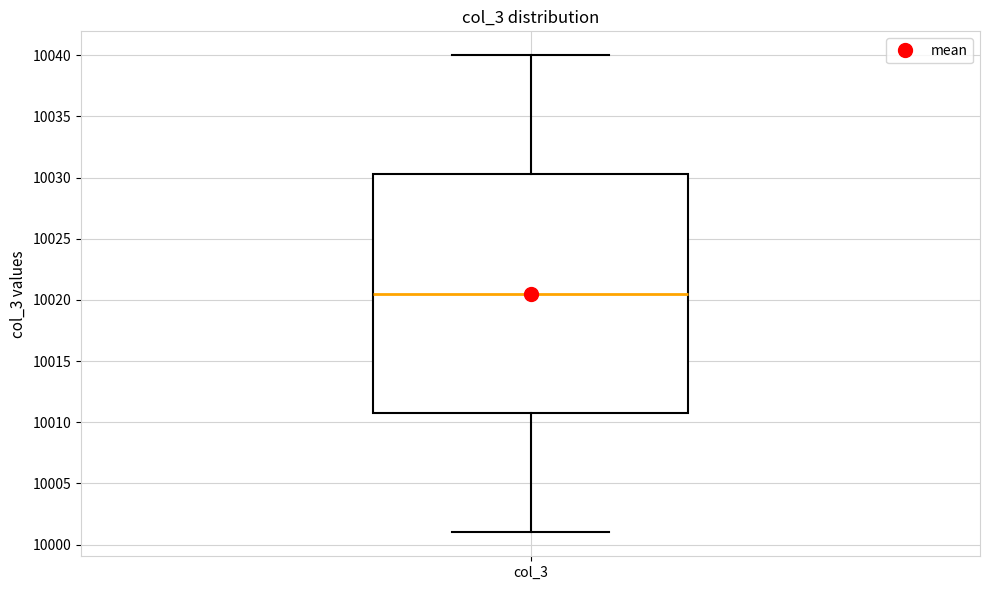

Read this box plot against the y-axis: the position of the median line, the range covered by the box, and the ends of both whiskers. The values are not printed on the chart, so give them approximately, as read against the axis.

median 10020.5, box 10011.0 to 10030.5, whiskers 10001.0 to 10040.0